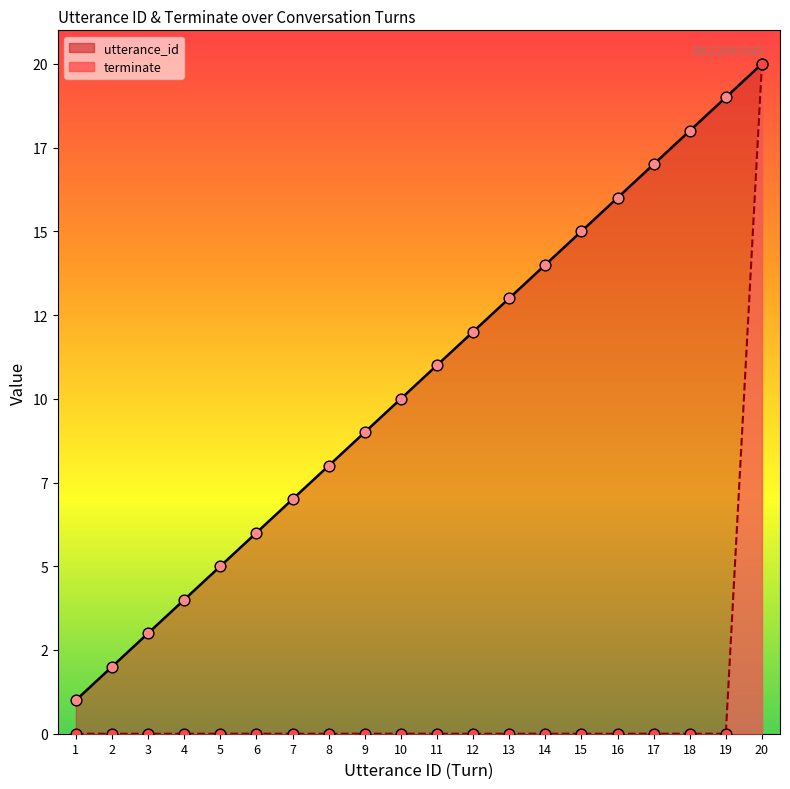

At how many categories does at least one series exceed 1?

19